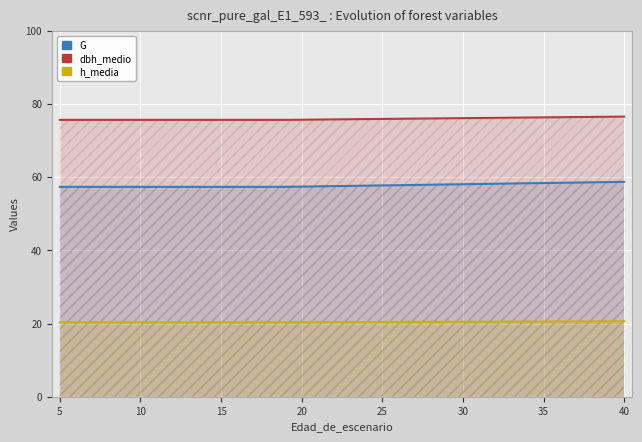

How many data points does each series have?

16